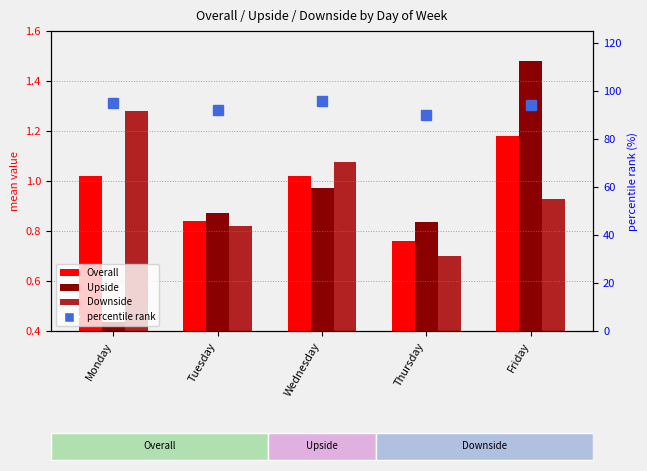

Is it true that Downside equals 0.2 at Thursday?

False